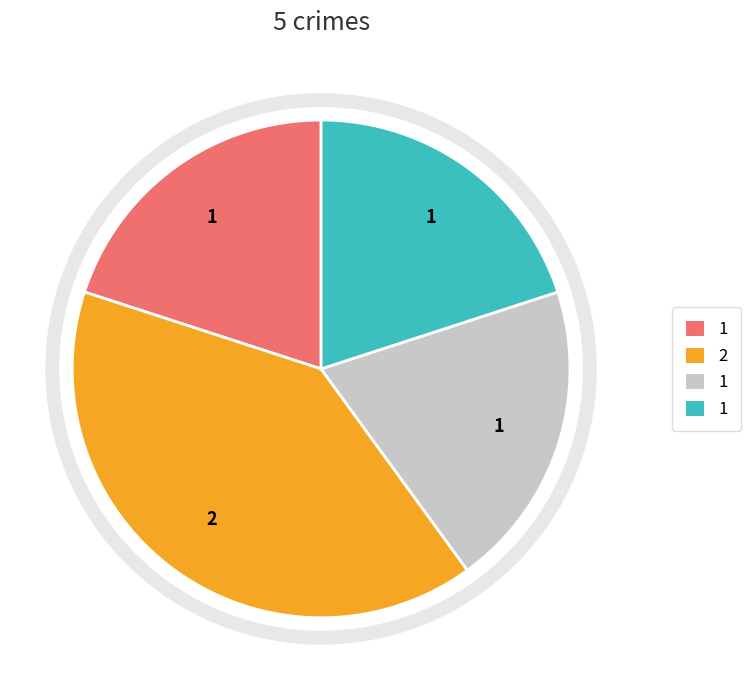

Does any single category account for the majority?

No